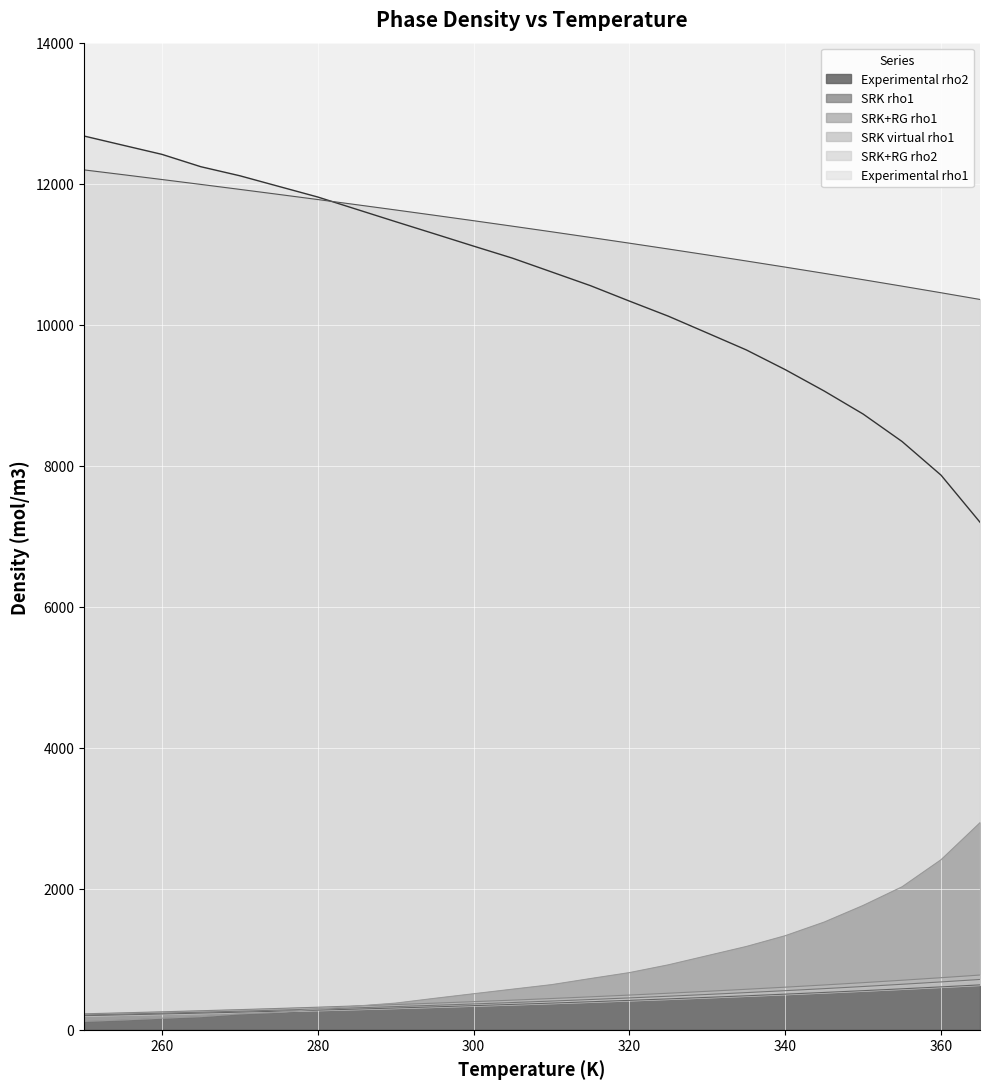

Does the chart display data point markers on the line(s)?

No